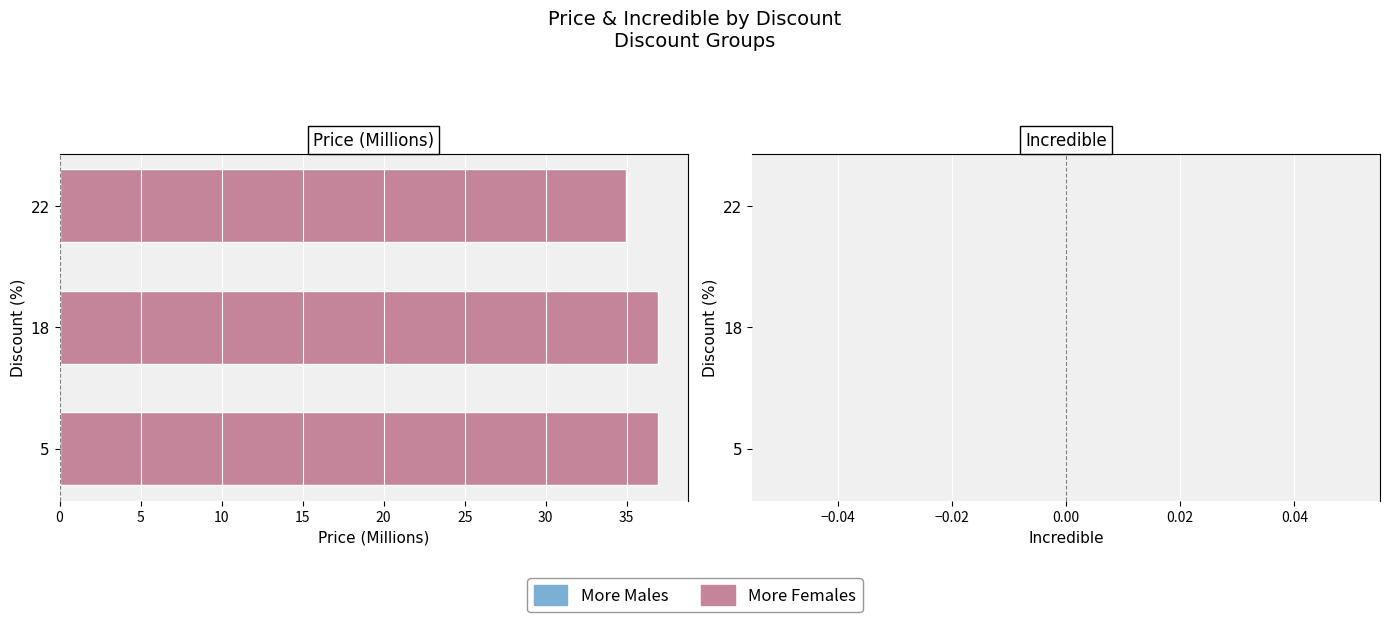

The value at 22 is 34.9. True or false?

True